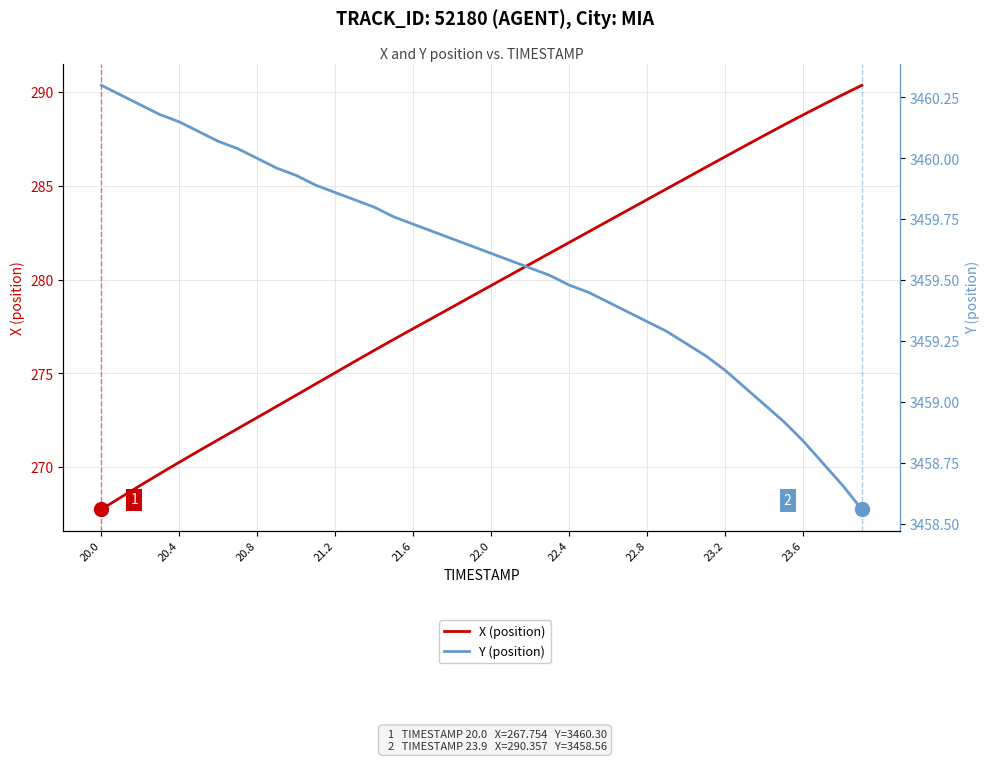

Rank the series by their maximum value, from highest to lowest.

Y (position), X (position)